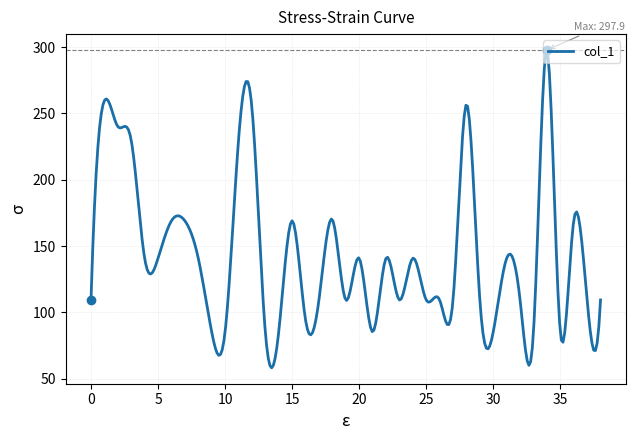

What is the minimum value shown in the chart?

58.2